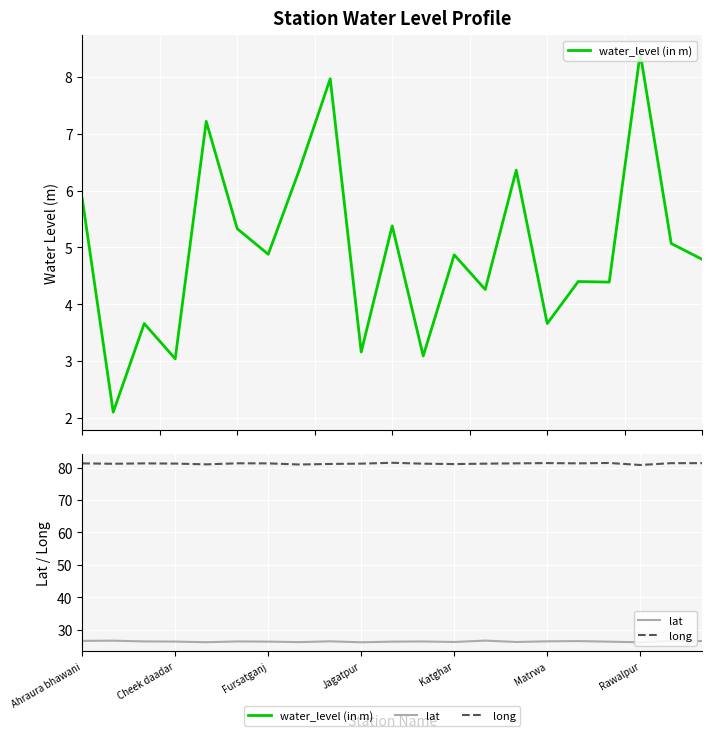

List the series in order of their overall mean, highest first.

long, lat, water_level (in m)